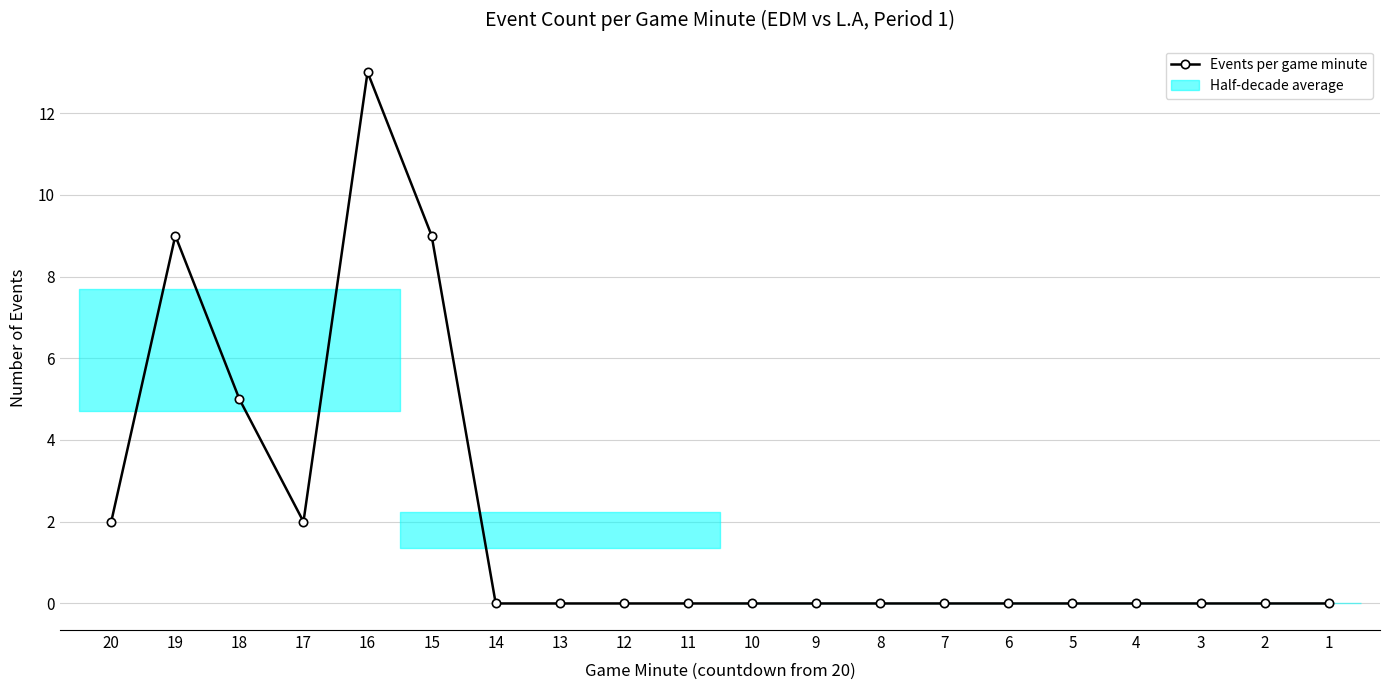

Is it true that the value at 19 is 9?

True